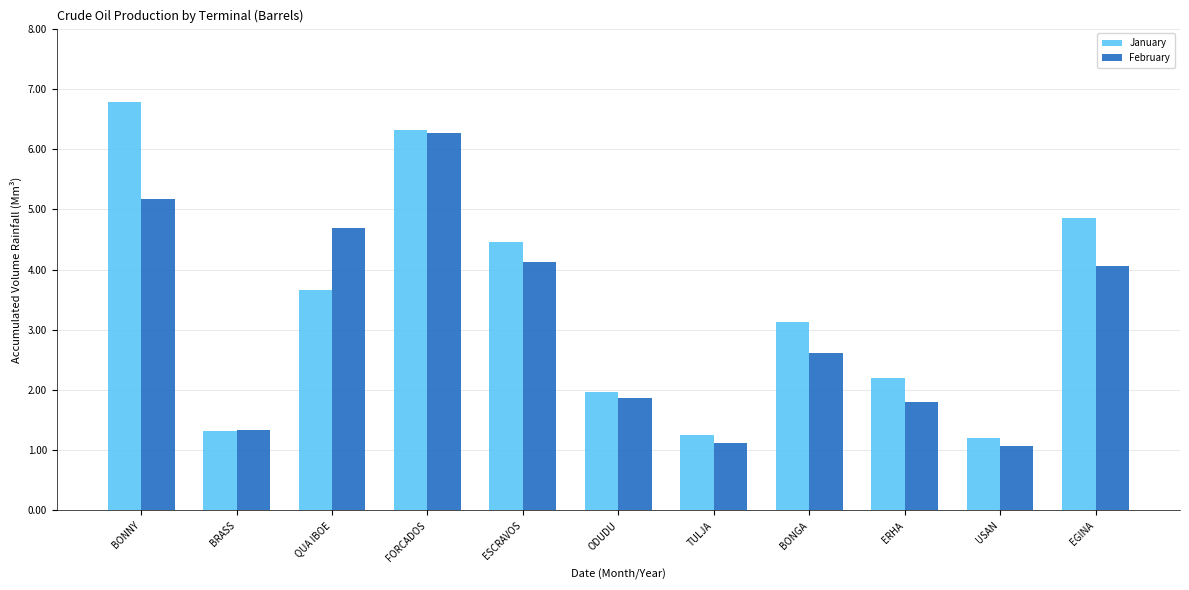

At QUA IBOE, list the series in order from smallest to largest.

January, February